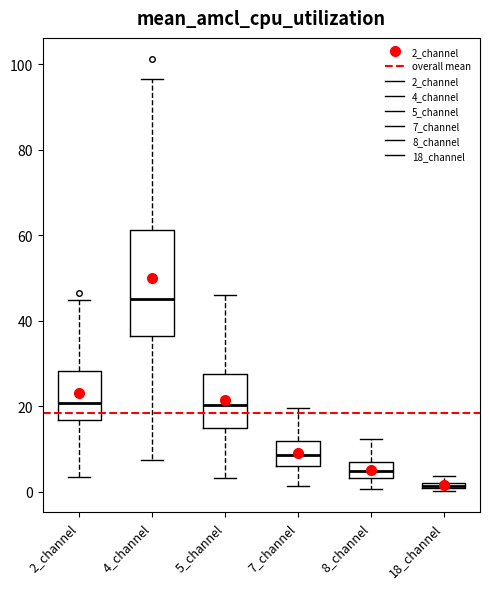

Comparing the boxes themselves (not the whiskers), which one is the tallest?

4_channel